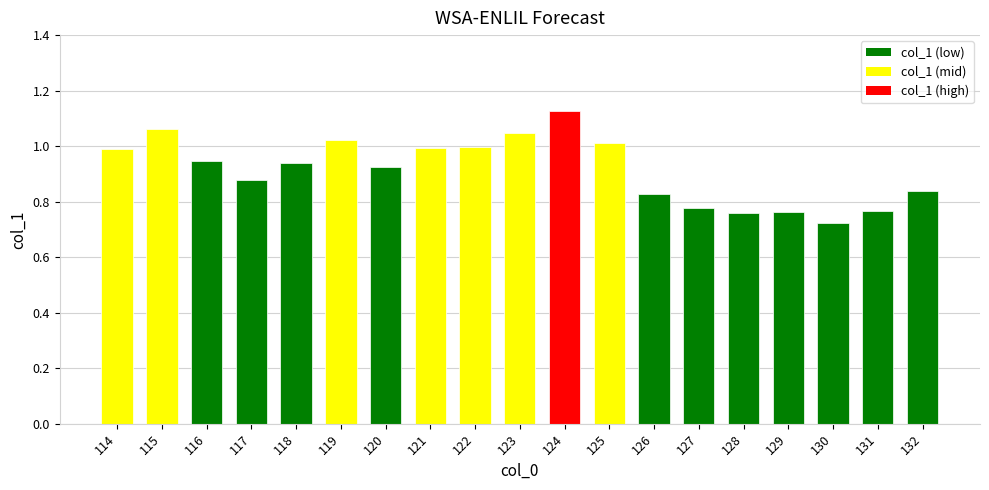

Are the bars horizontal?

No